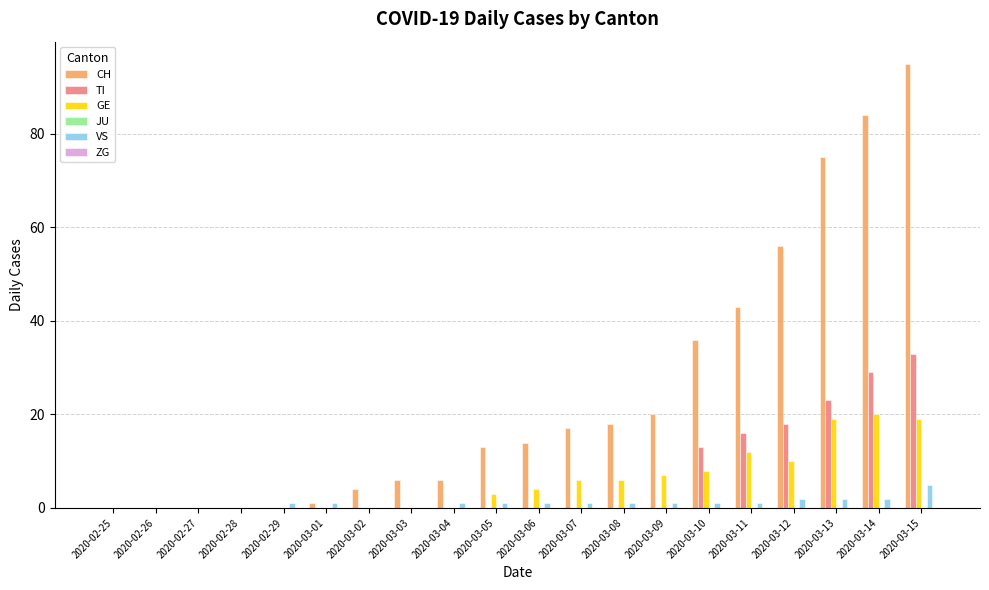

Where is CH nearest to the value 47?

2020-03-11